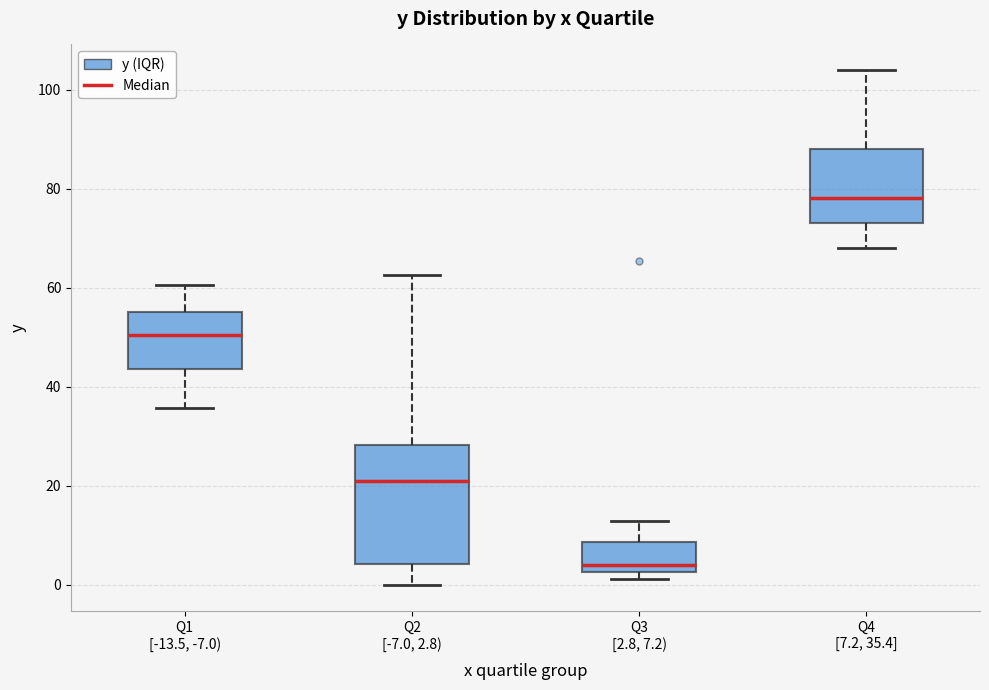

Where is the upper edge of the box for Q1 [-13.5, -7.0) on the y-axis? The values are not printed on the chart, so give them approximately, as read against the axis.

56